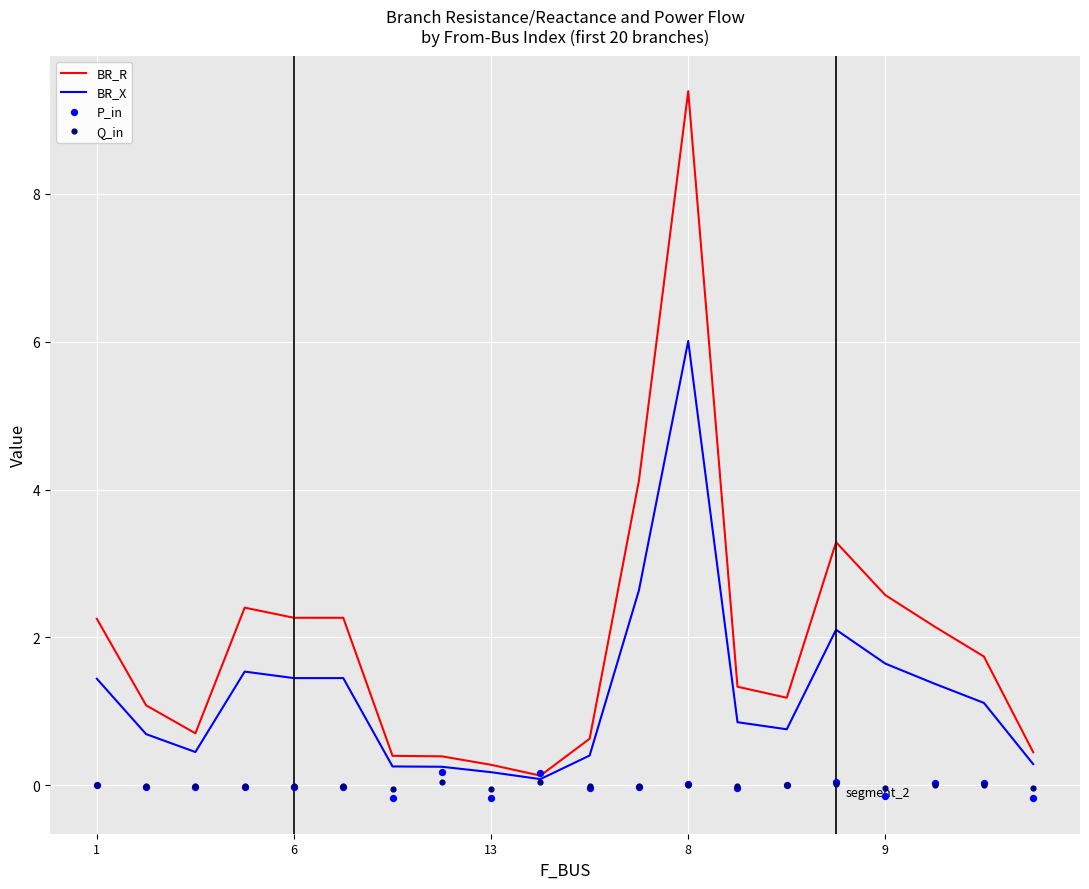

Which series reaches the maximum Y coordinate?

BR_R